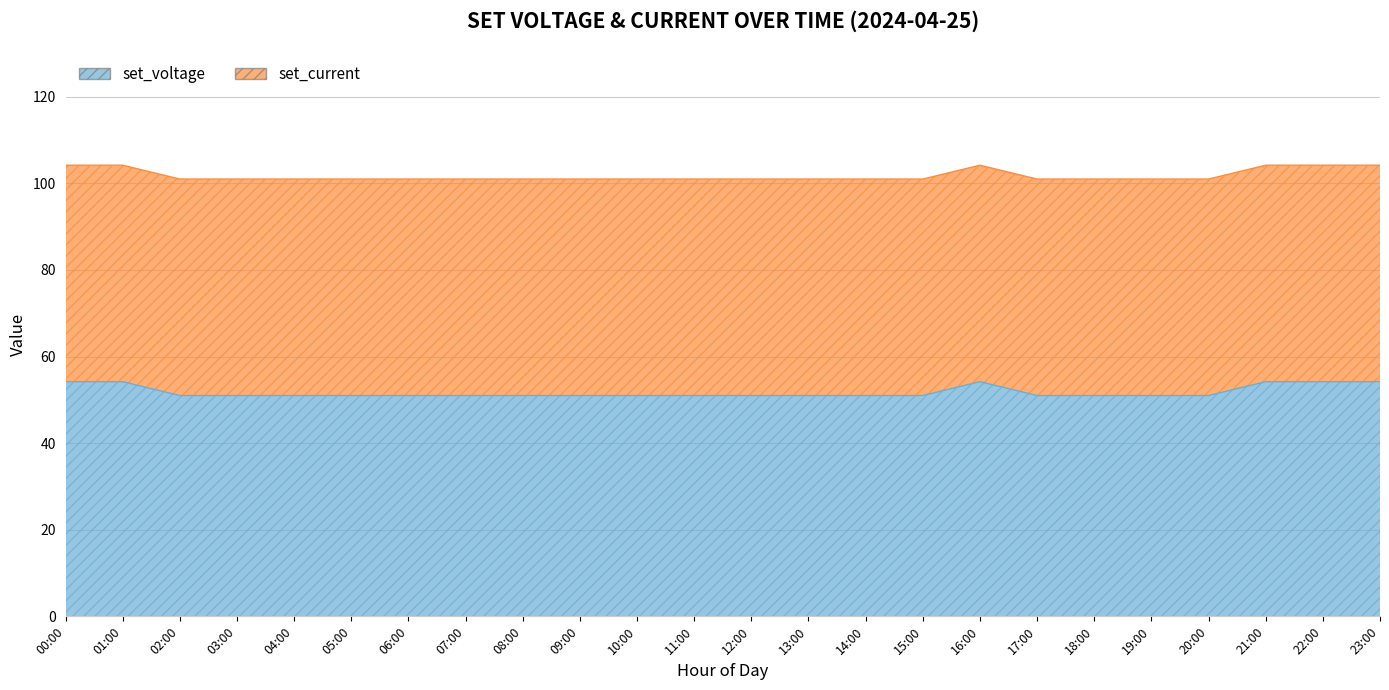

What is the ratio of the value at 05:00 to the value at 08:00?

1.0